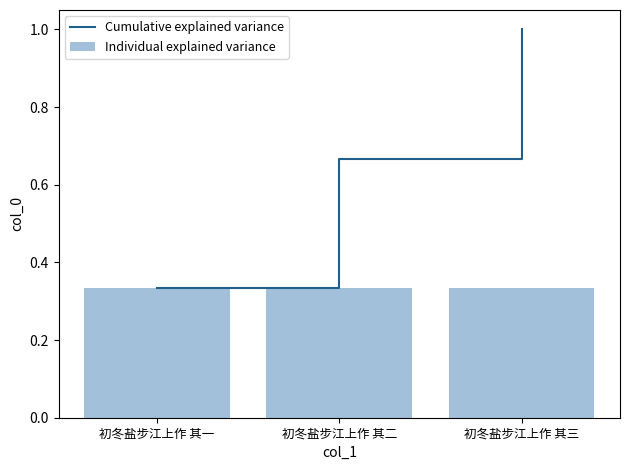

True or false: Individual explained variance has a value of 0.1 at 初冬盐步江上作 其二.

False